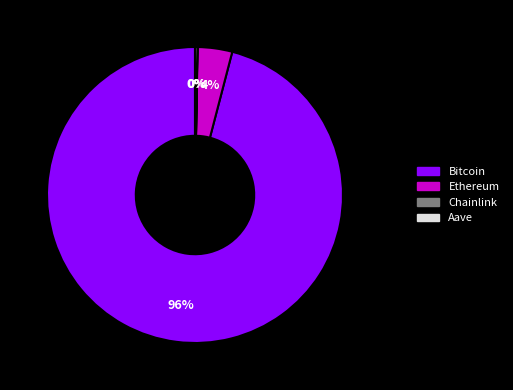

Does Bitcoin account for over 50% of the chart?

Yes